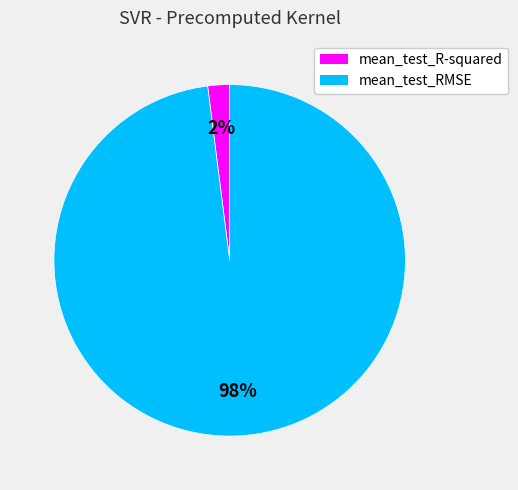

Is the sum of mean_test_RMSE and mean_test_R-squared greater than half?

Yes